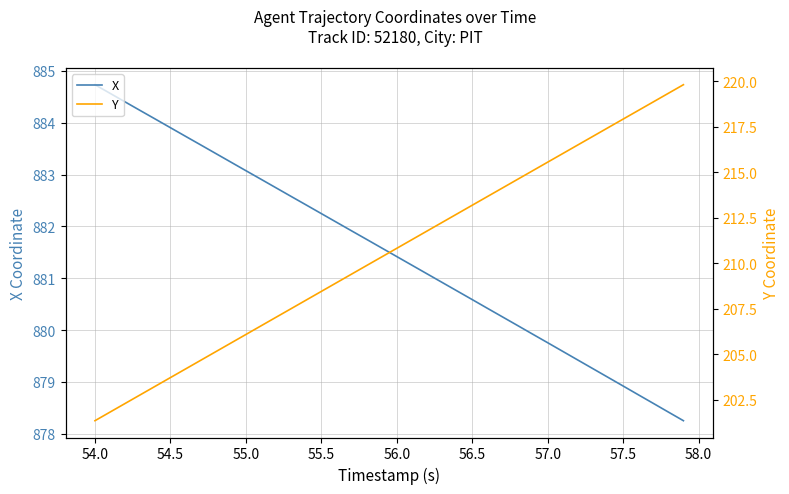

How many data points in X are above 881?

23